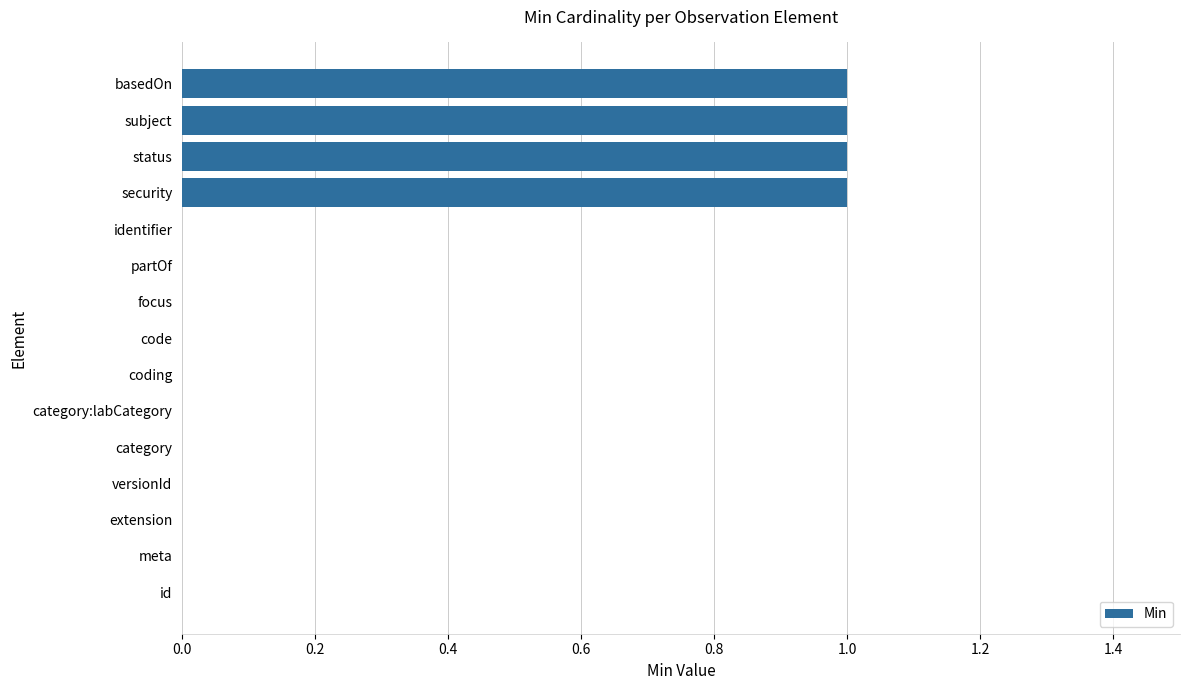

Does the chart contain stacked bars?

No